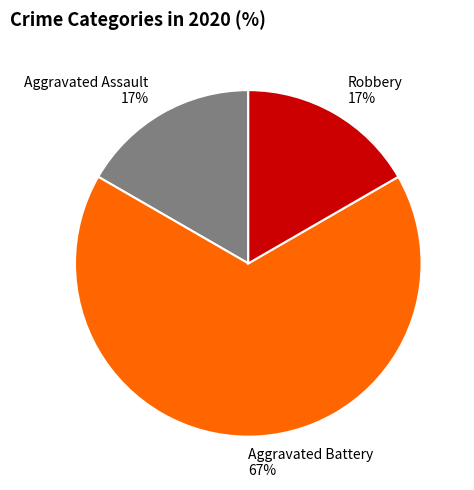

How many segments does this pie chart have?

3